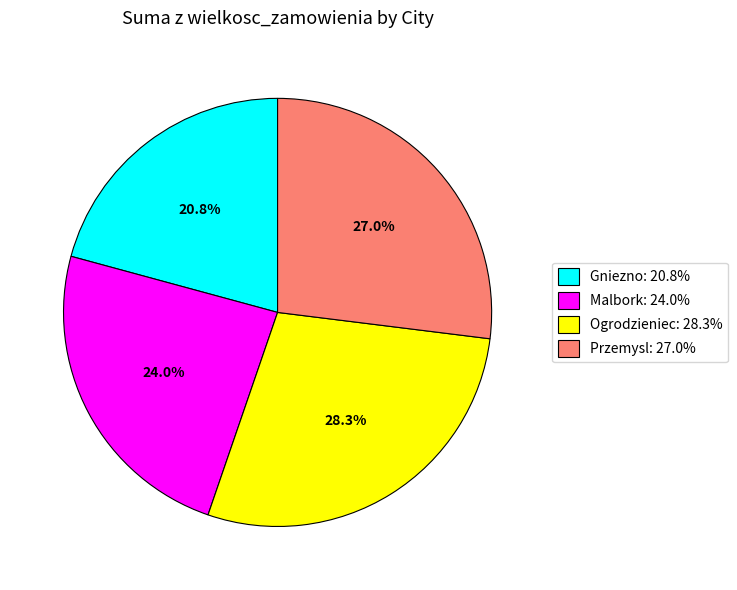

Is Malbork the majority of the pie?

No